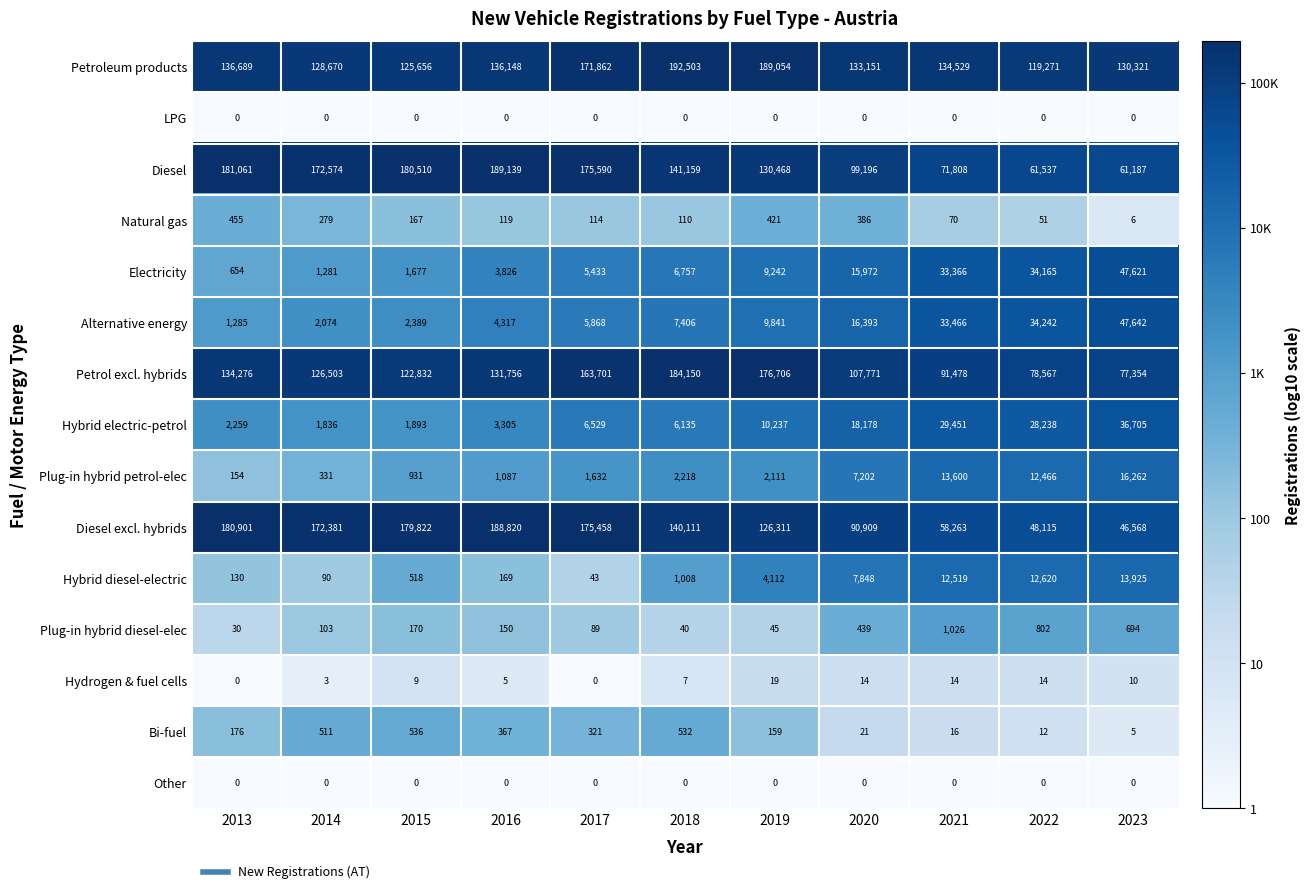

At how many categories does at least one series exceed 4?

11